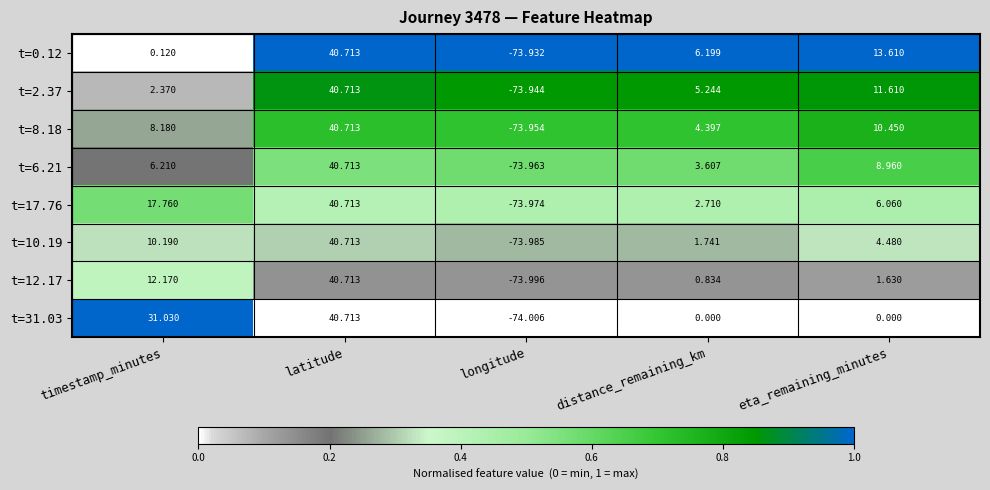

At which label does t=17.76 reach its peak?

latitude